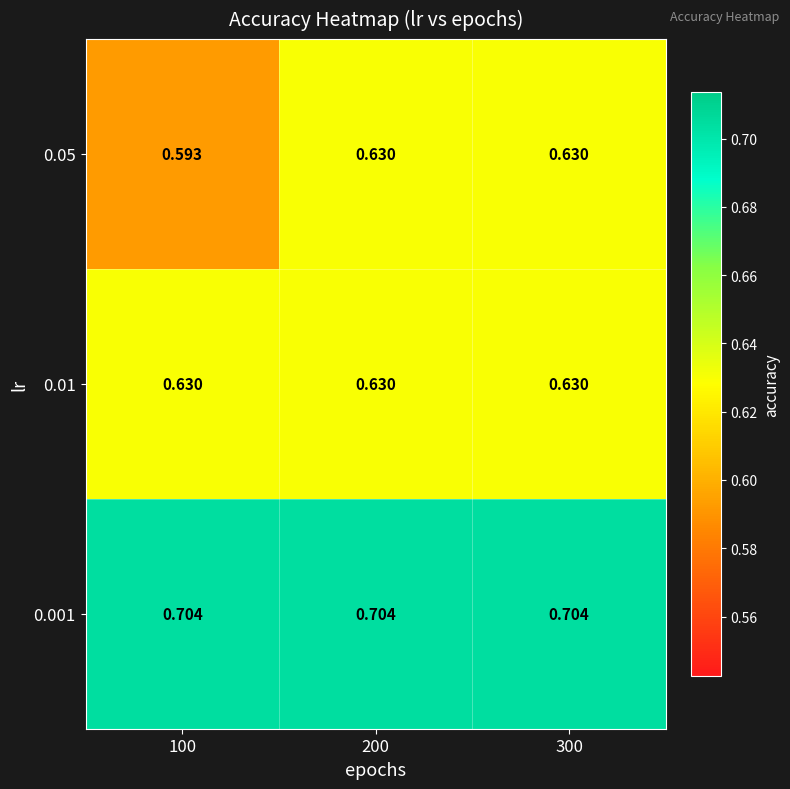

Is the value of 0.05 at 200 greater than the value of 0.001 at 300?

No